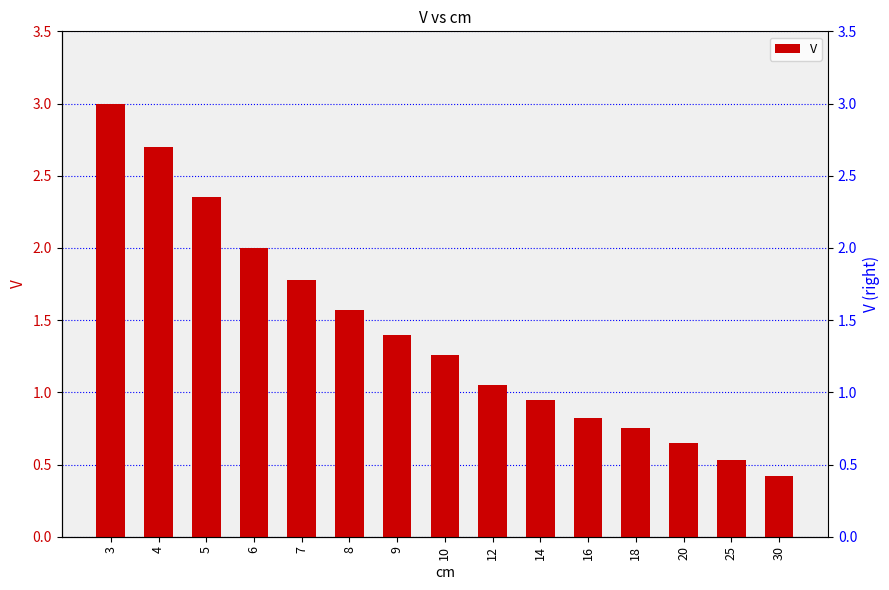

Reading right to left, extract all data points from this chart.

30=0.4	25=0.5	20=0.7	18=0.8	16=0.8	14=0.9	12=1.1	10=1.3	9=1.4	8=1.6	7=1.8	6=2.0	5=2.4	4=2.7	3=3.0